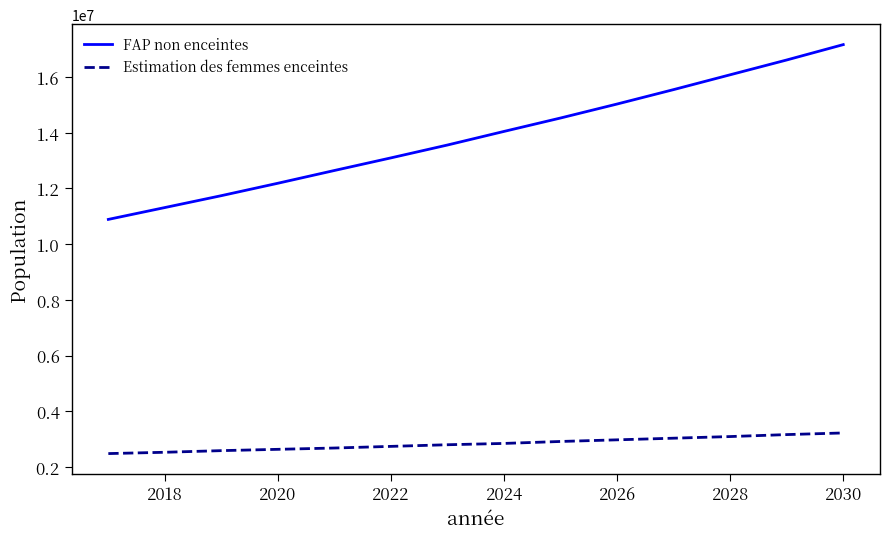

True or false: Estimation des femmes enceintes and FAP non enceintes cross at least once.

False